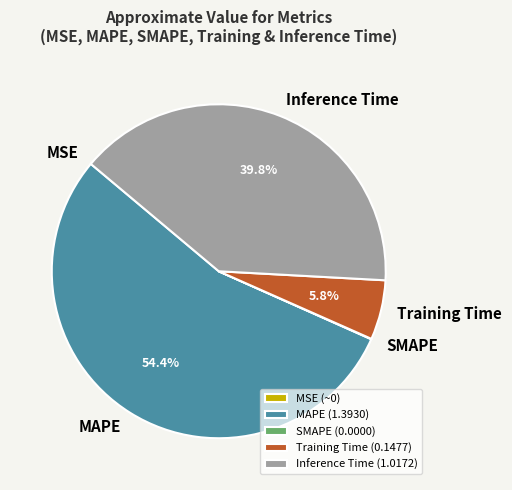

Count the number of slices in the pie.

5